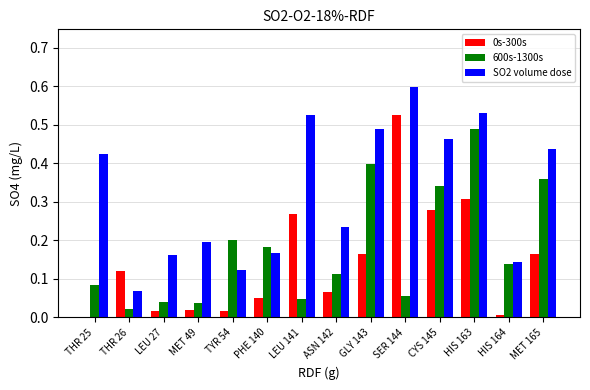

Which series changed the most between PHE 140 and CYS 145?

SO2 volume dose